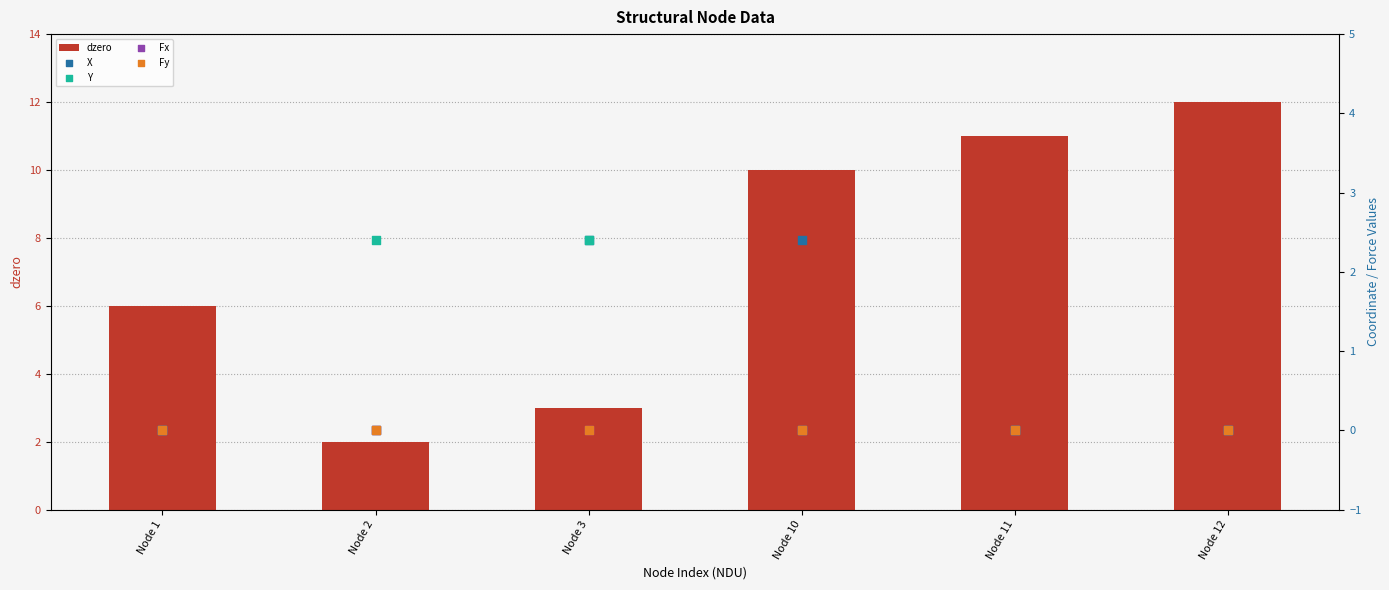

Which series reaches the minimum Y coordinate?

X